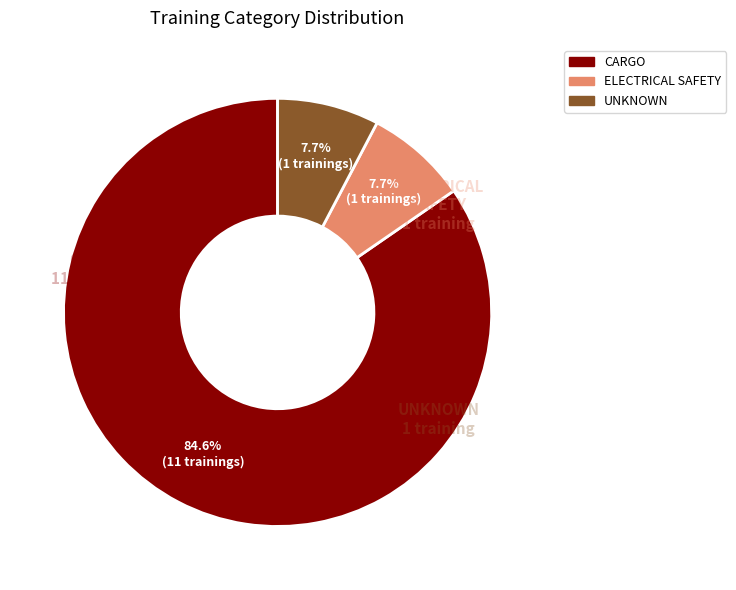

Count the number of slices in the pie.

3